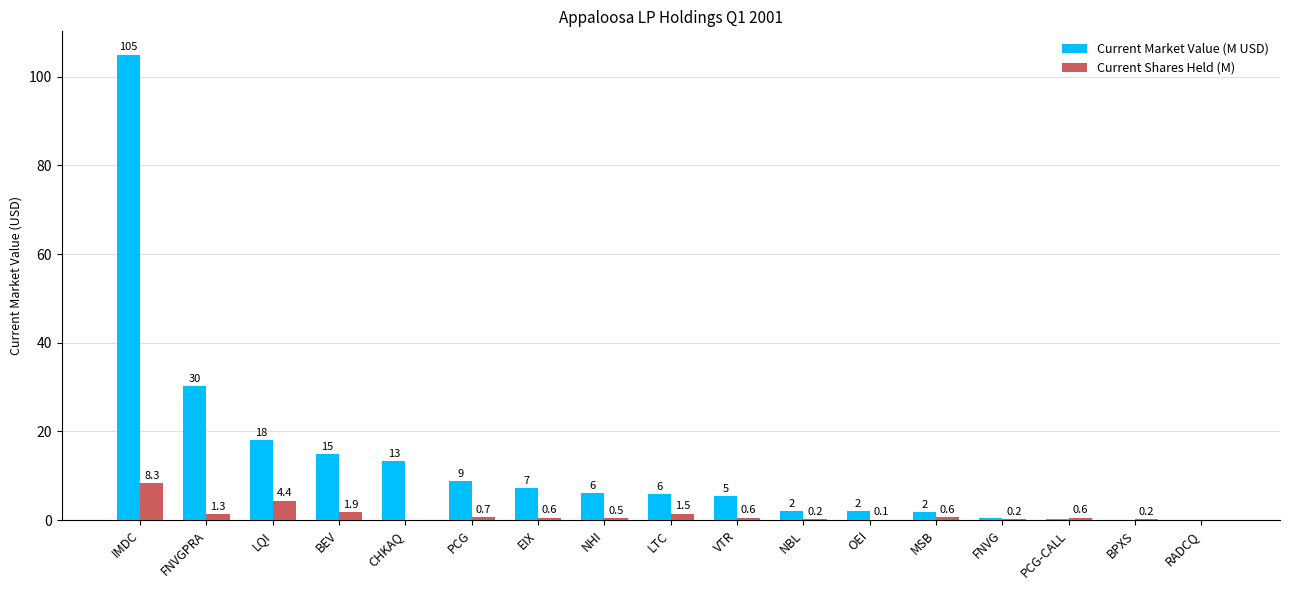

Read the Current Market Value (M USD) value at LTC.

5.9